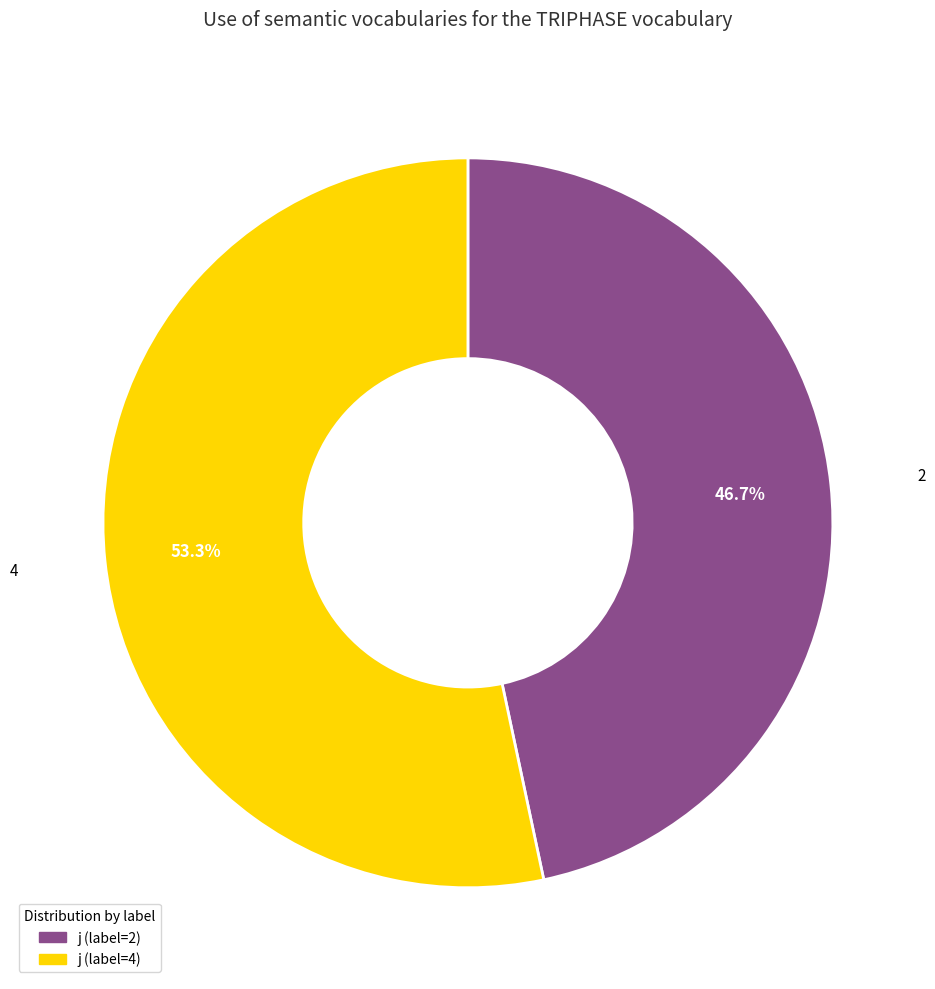

Does any single category account for the majority?

Yes